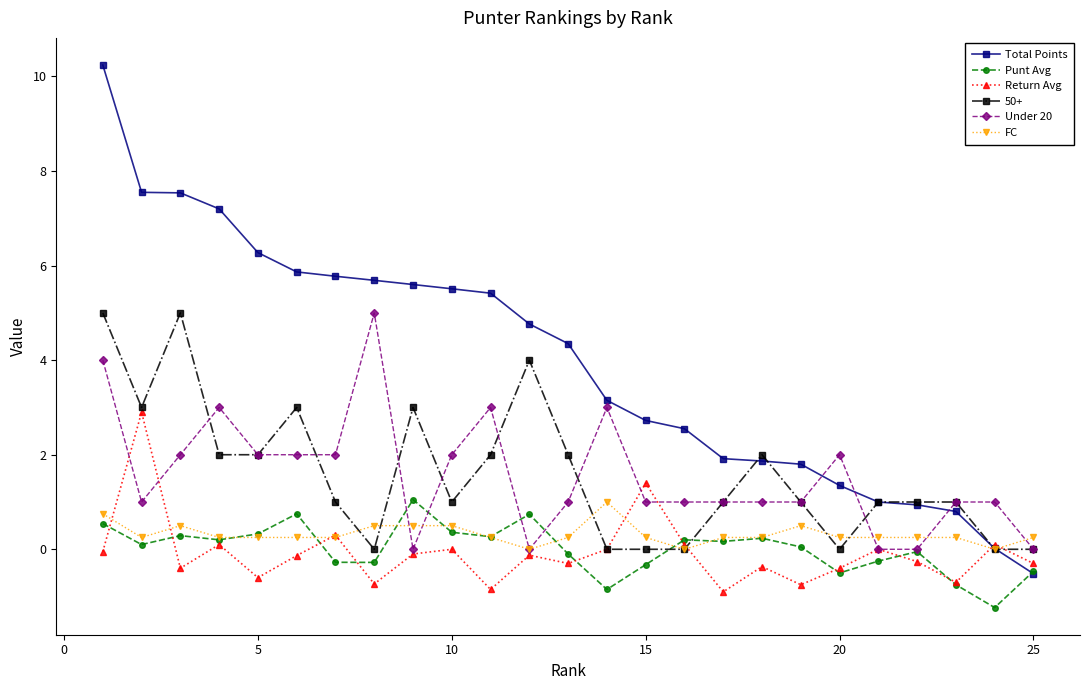

Which series has the widest spread of values?

Total Points